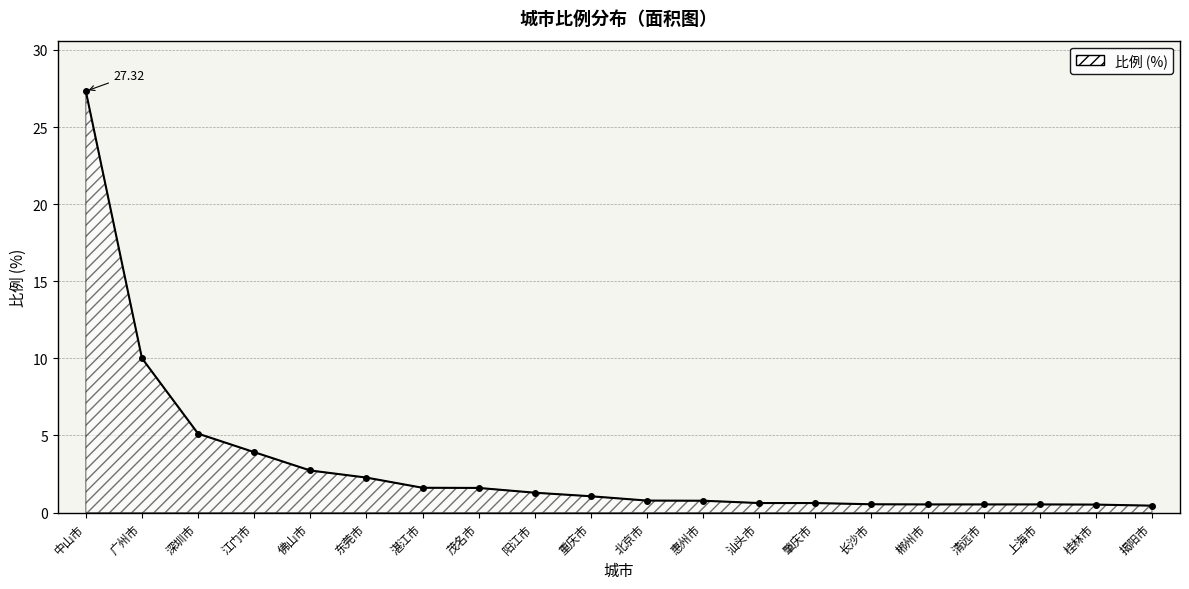

At which category does the chart reach its peak across all series?

中山市